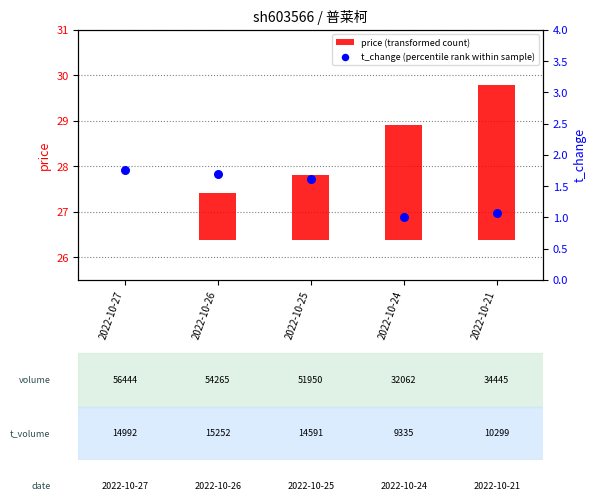

What are all the series names shown in the legend?

price (transformed count), t_change (percentile rank within sample)